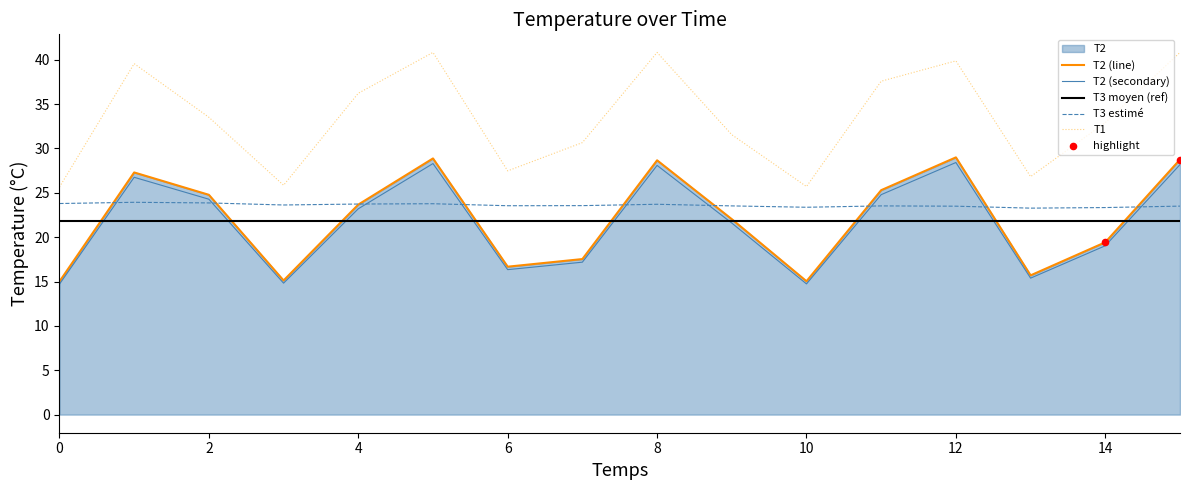

Which series has the largest total across all categories?

T1